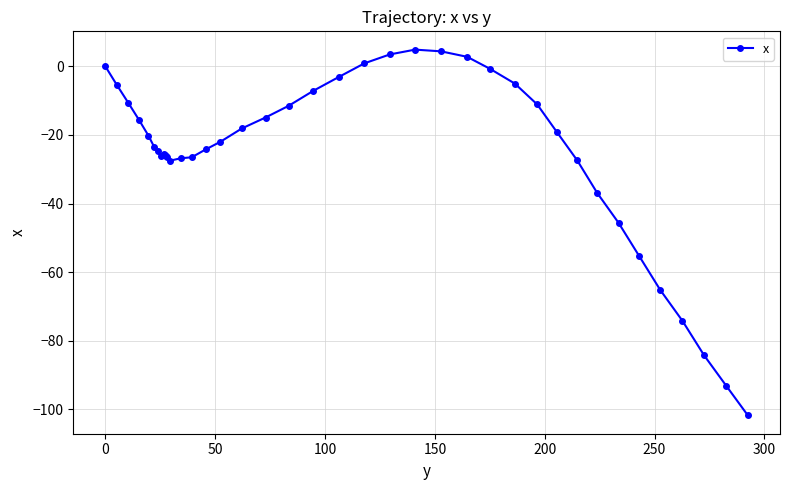

What is the value of the 26th point from the left?

4.4